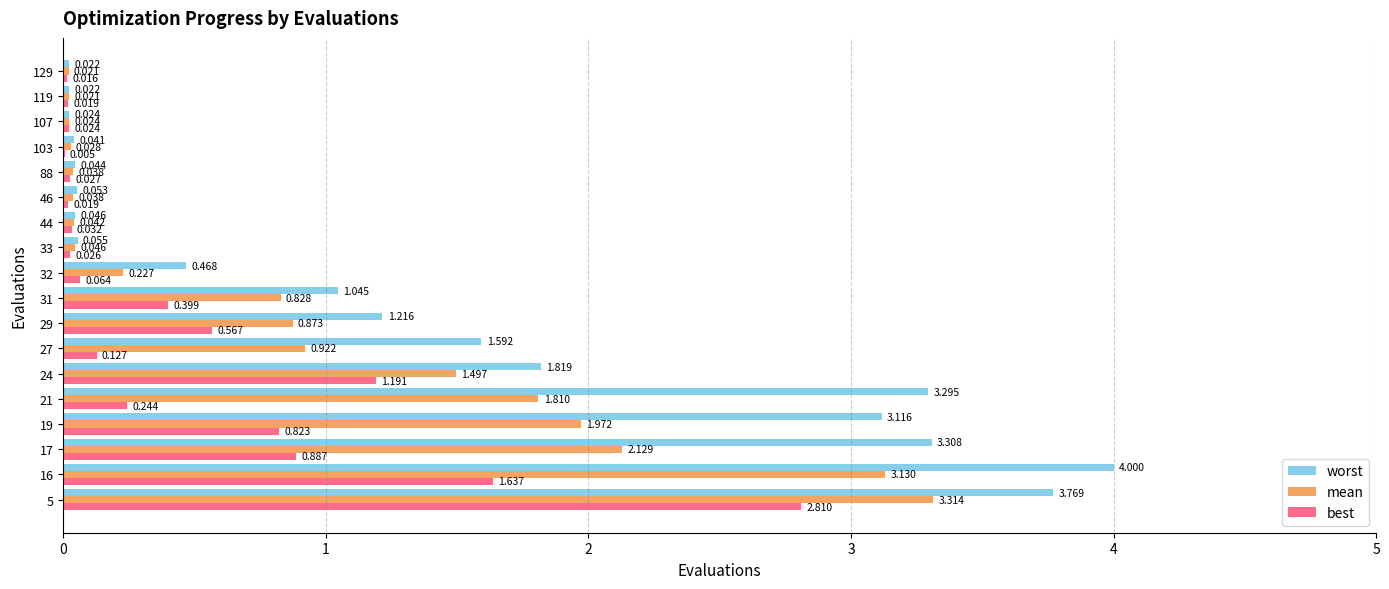

Is the value of worst at 21 greater than the value of best at 31?

Yes